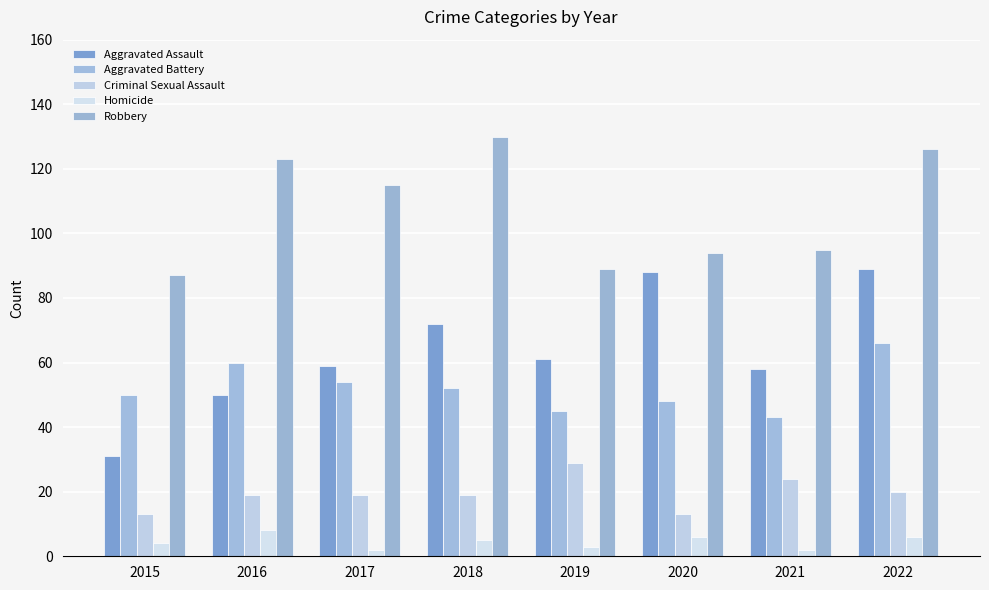

Is the value of Aggravated Assault at 2020 greater than the value of Robbery at 2021?

No